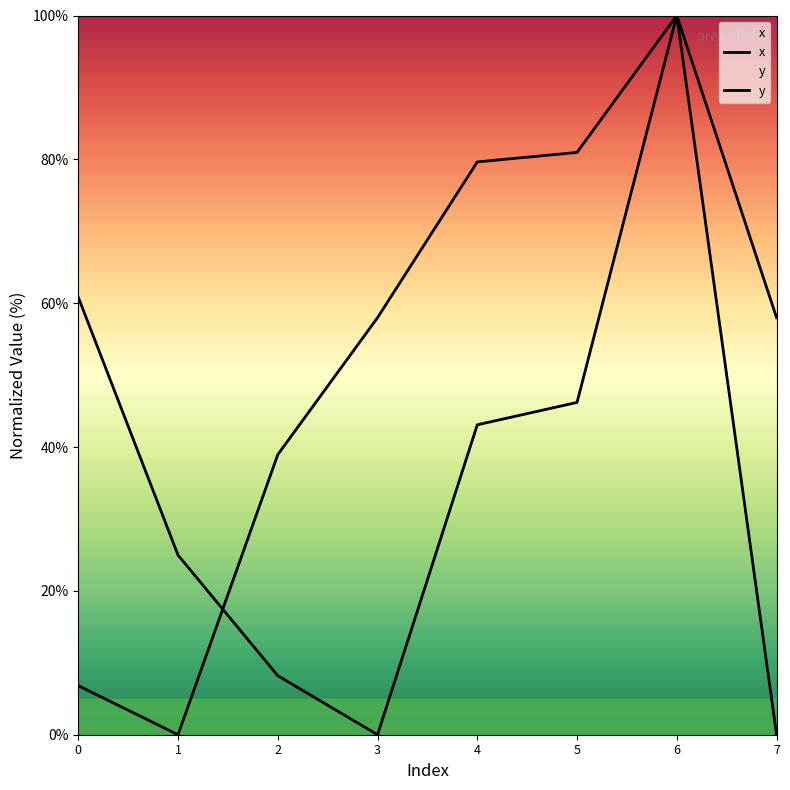

Where do y and x first cross each other?

1 and 2